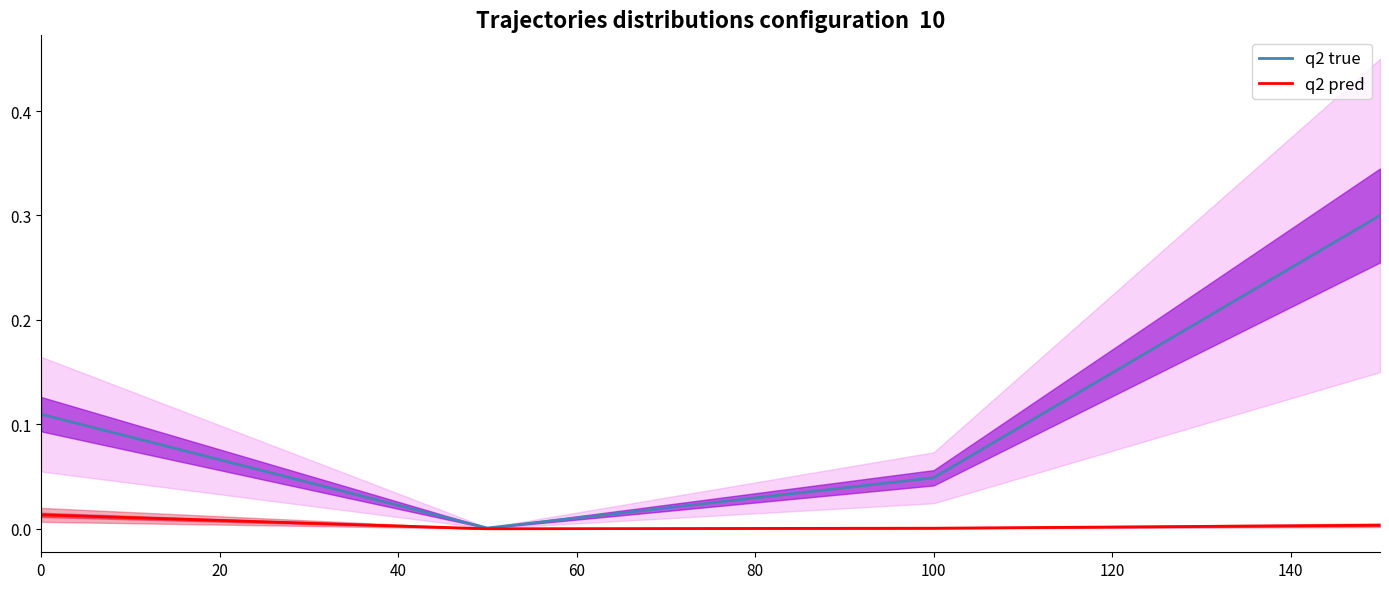

Which series changed the most between 0 and 20?

q2 true